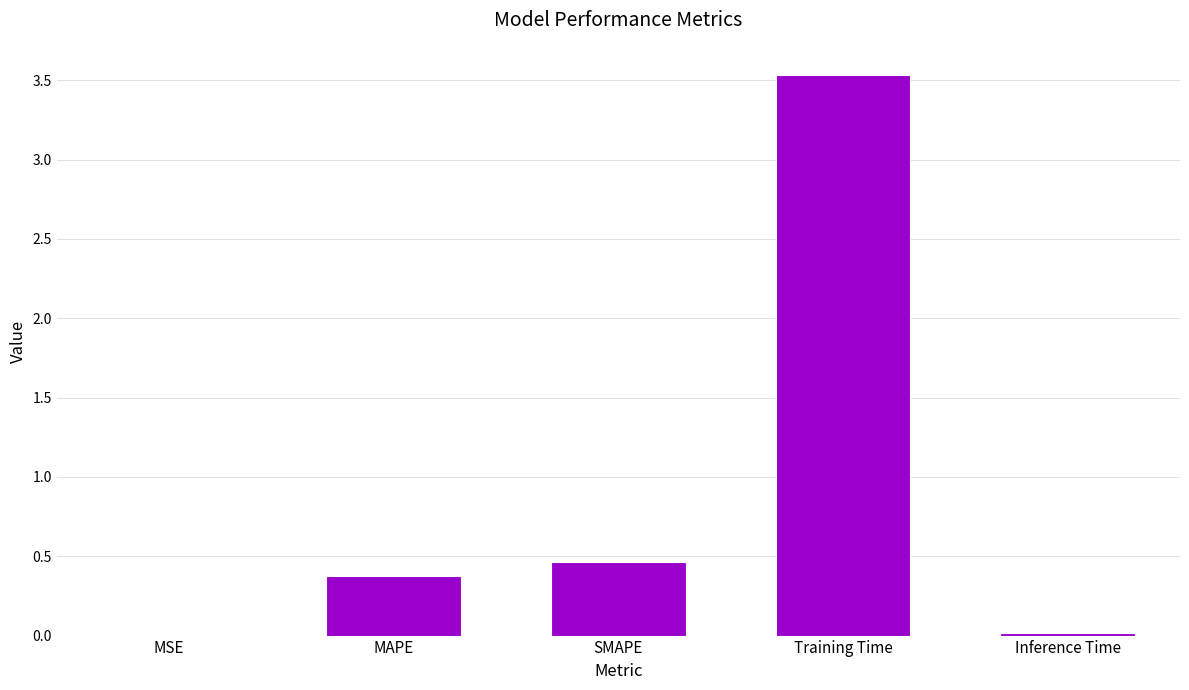

What is the greatest value displayed?

3.5